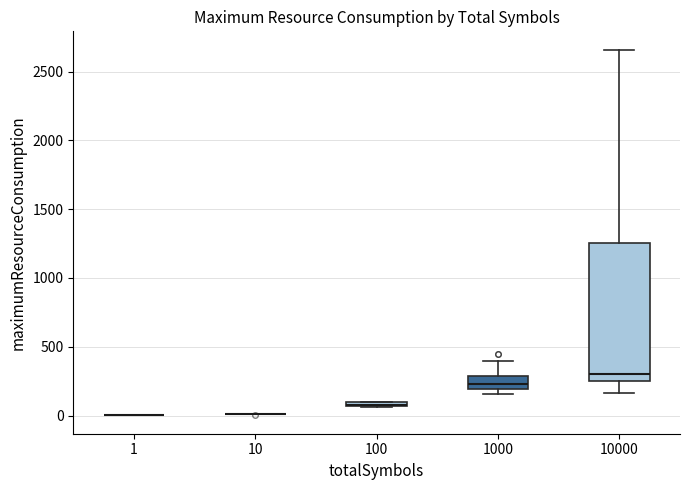

Which box is the tallest, from its lower edge to its upper edge?

10000